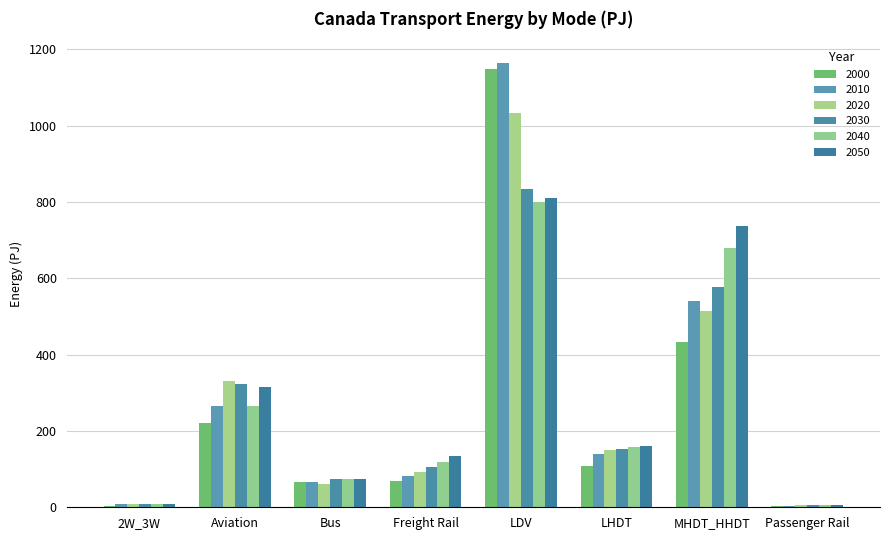

Which series changed the most between 2W_3W and LDV?

2010